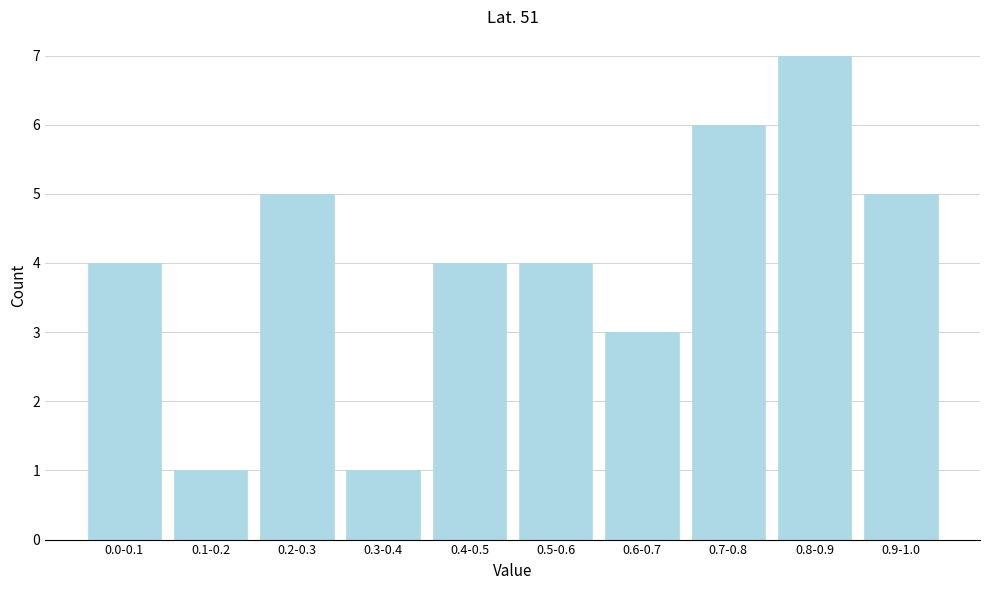

Reading right to left, extract all data points from this chart.

0.9-1.0=5	0.8-0.9=7	0.7-0.8=6	0.6-0.7=3	0.5-0.6=4	0.4-0.5=4	0.3-0.4=1	0.2-0.3=5	0.1-0.2=1	0.0-0.1=4